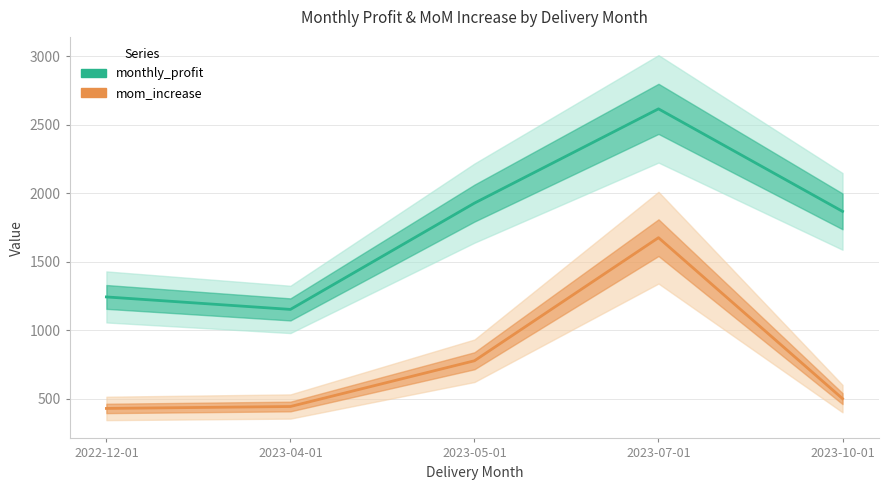

What is the difference between the maximum and minimum values in the monthly_profit series?

1463.7